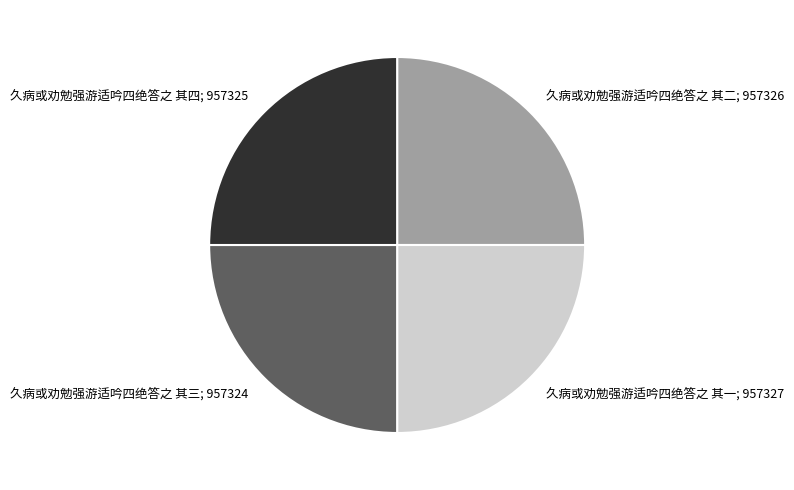

Is there a majority slice in this chart?

No